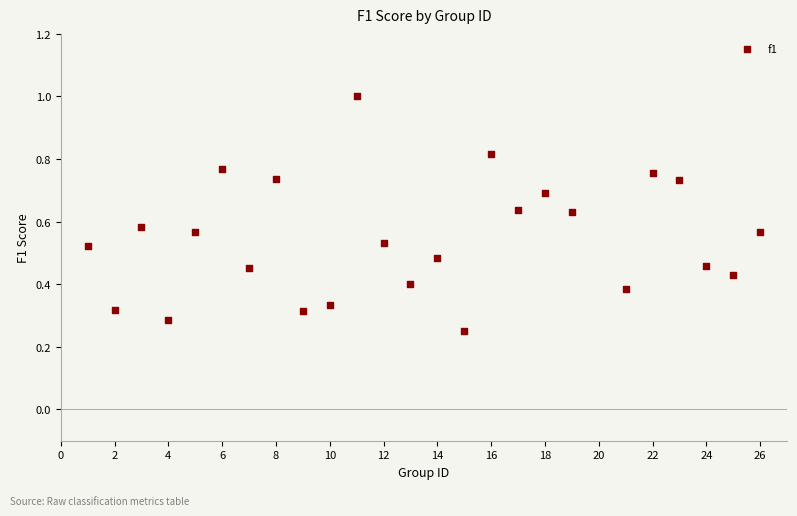

What is the range of X values (max minus min)?

25.0